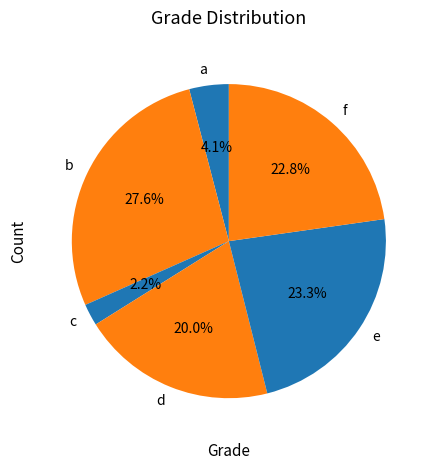

To the nearest percent, what percentage of the pie is e?

23%